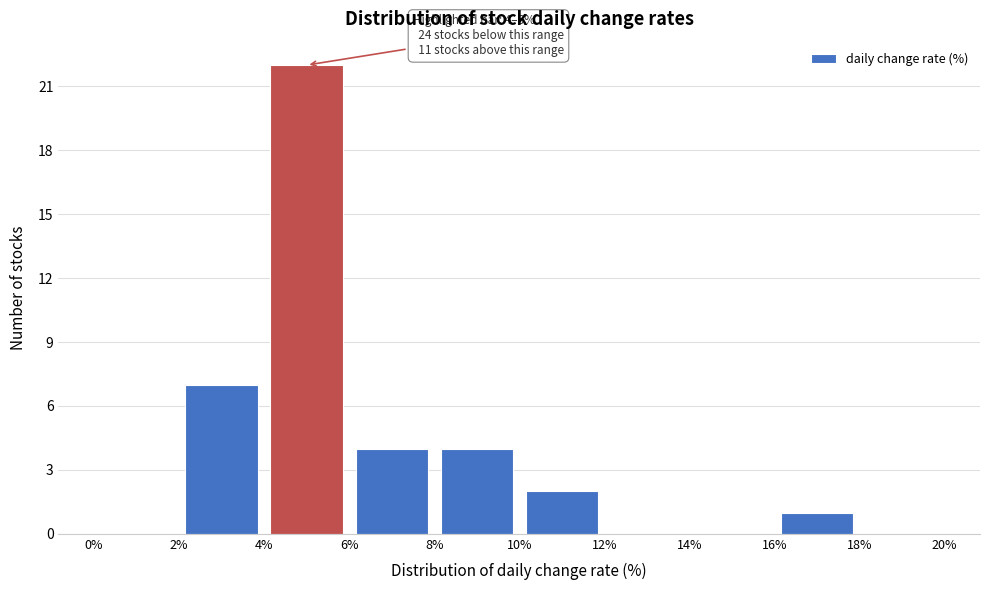

Over which range of the x-axis is the bar tallest?

4% to 6%